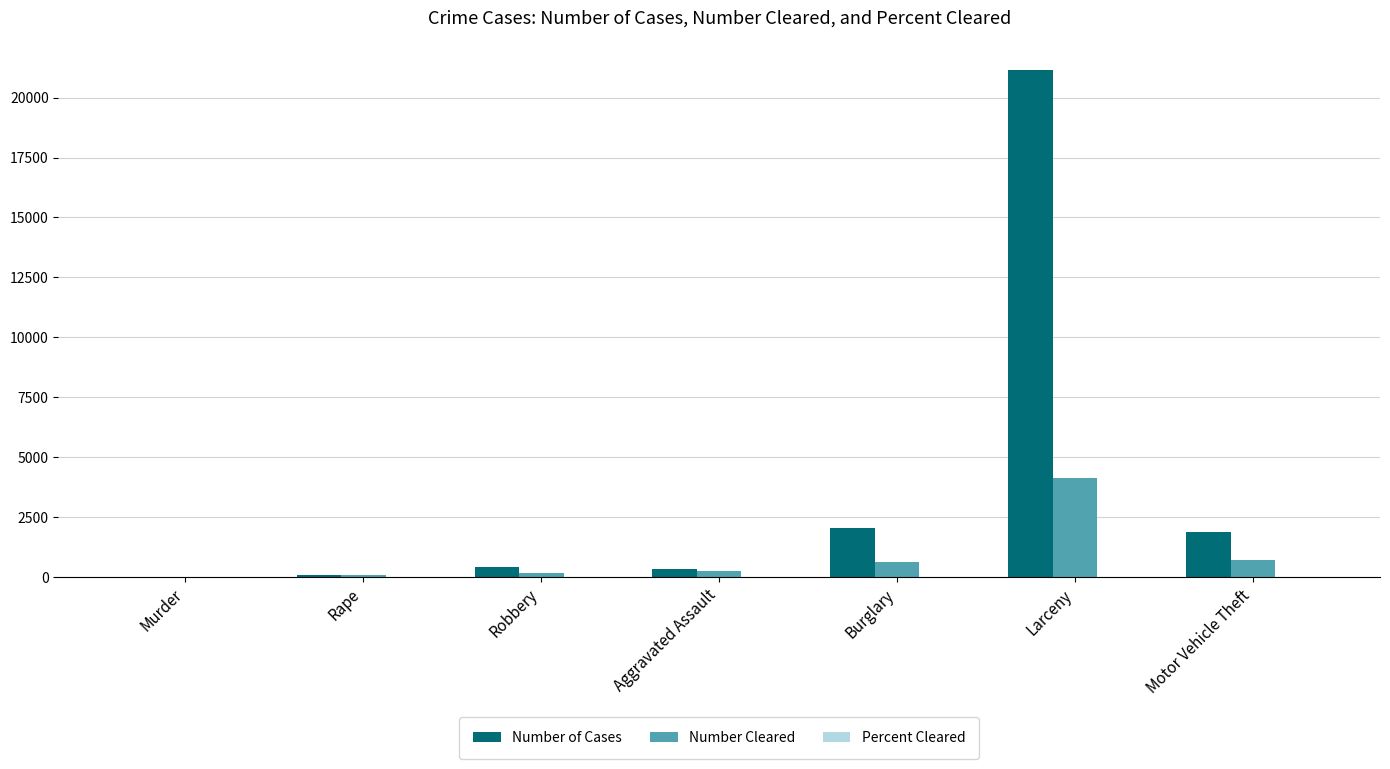

How many groups of bars are there?

7